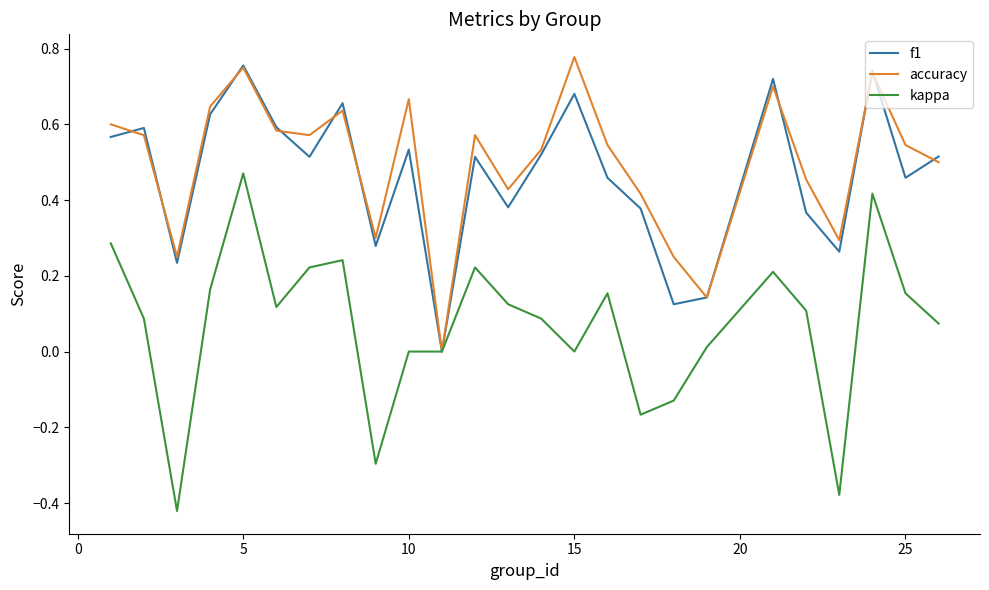

Which series has the widest spread of values?

kappa